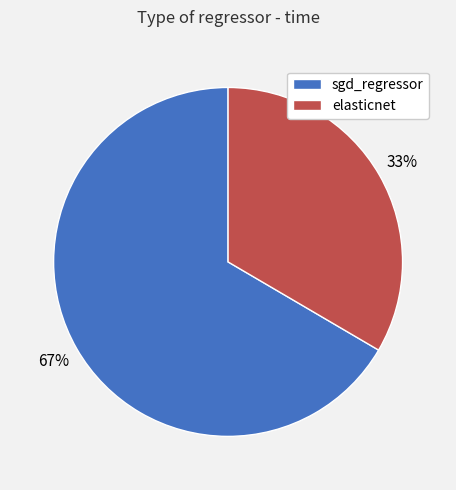

The sgd_regressor slice represents 52% of the pie. True or false?

False